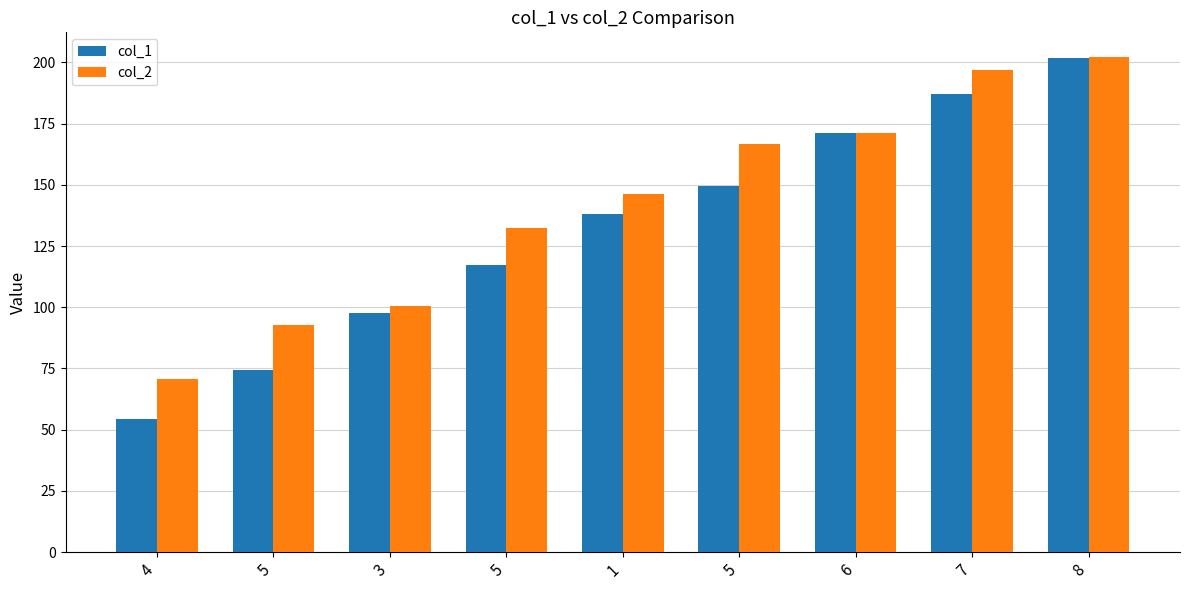

Reading left to right, transcribe all the data shown in this chart.

col_1: 54.2	74.2	97.6	117.1	138.2	149.3	171.0	187.3	201.9
col_2: 70.6	92.6	100.3	132.2	146.2	166.8	171.2	197.0	202.2